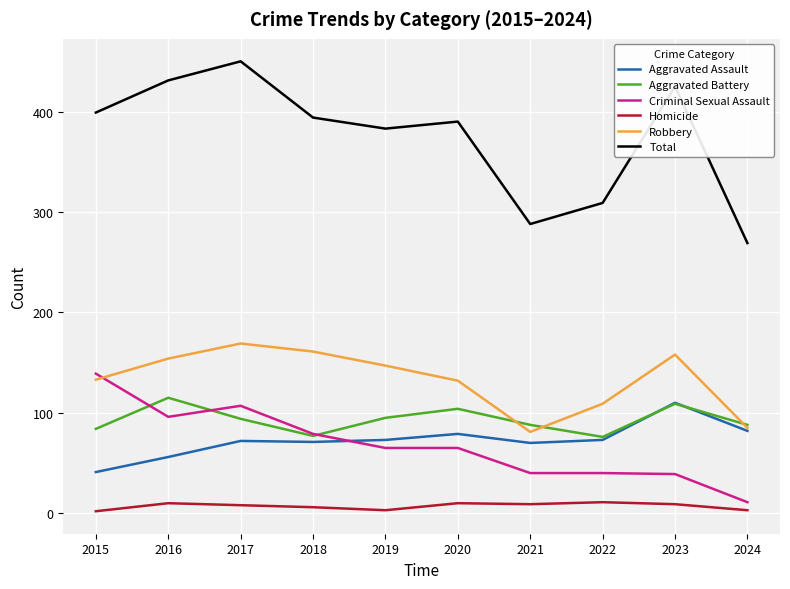

Which series has the widest spread of values?

Total